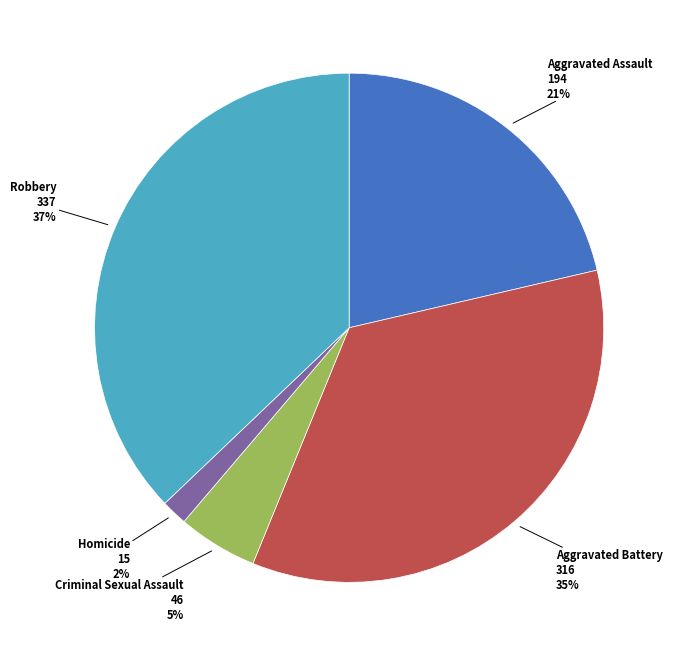

To the nearest percent, what percentage of the pie is Criminal Sexual Assault?

5%